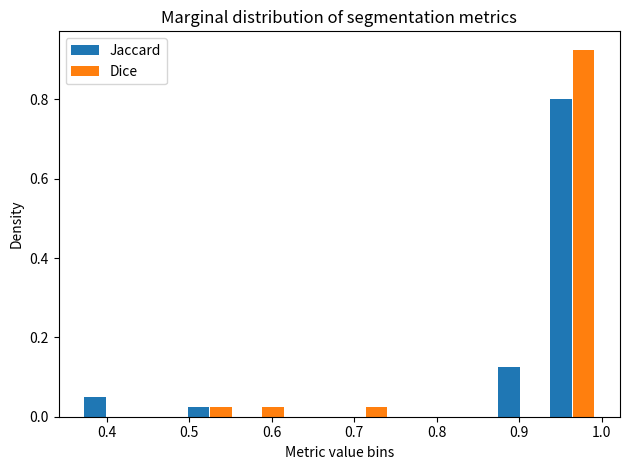

What is the height of the Jaccard bar covering 0.49 to 0.56 on the x-axis? Neither the bar edges nor the heights are printed on the chart, so give them approximately, as read against the axes.

0.02